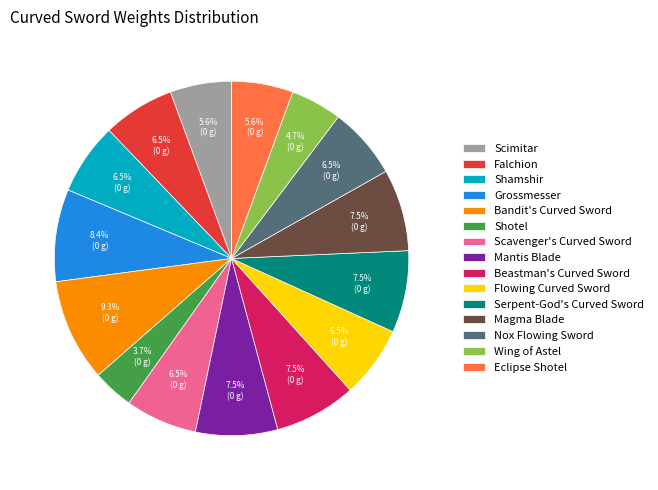

To the nearest percent, what is the difference between the Wing of Astel and Scavenger's Curved Sword slice percentages?

2%